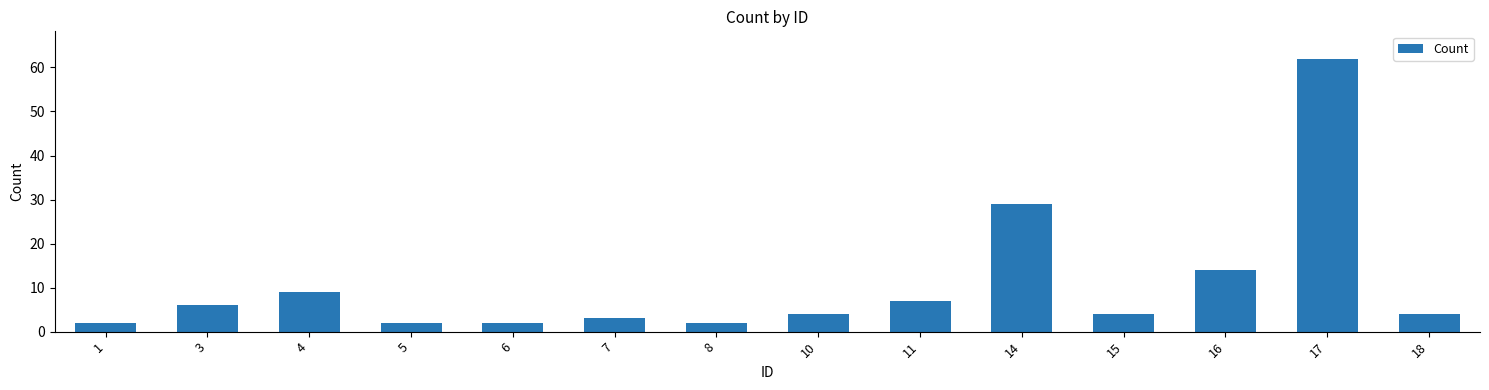

Is it true that the value at 17 is 22?

False